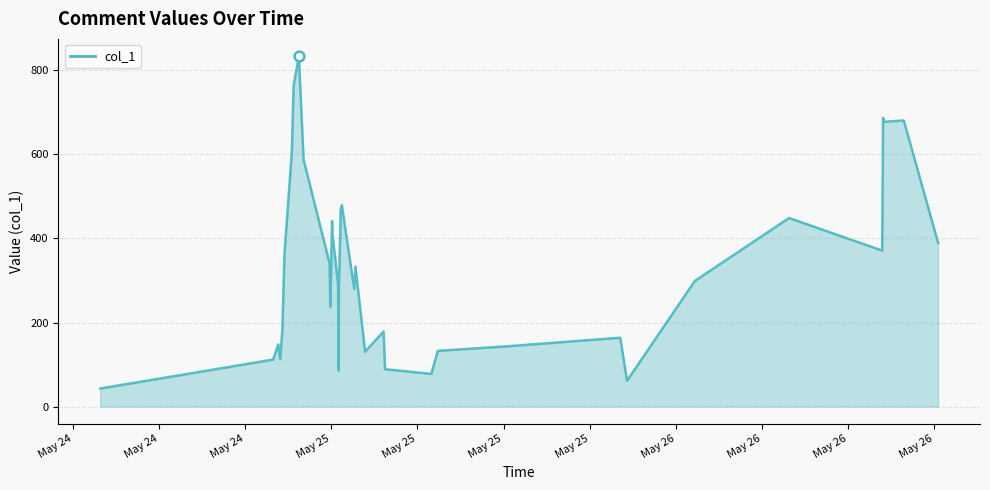

What is the smallest value displayed?

42.9